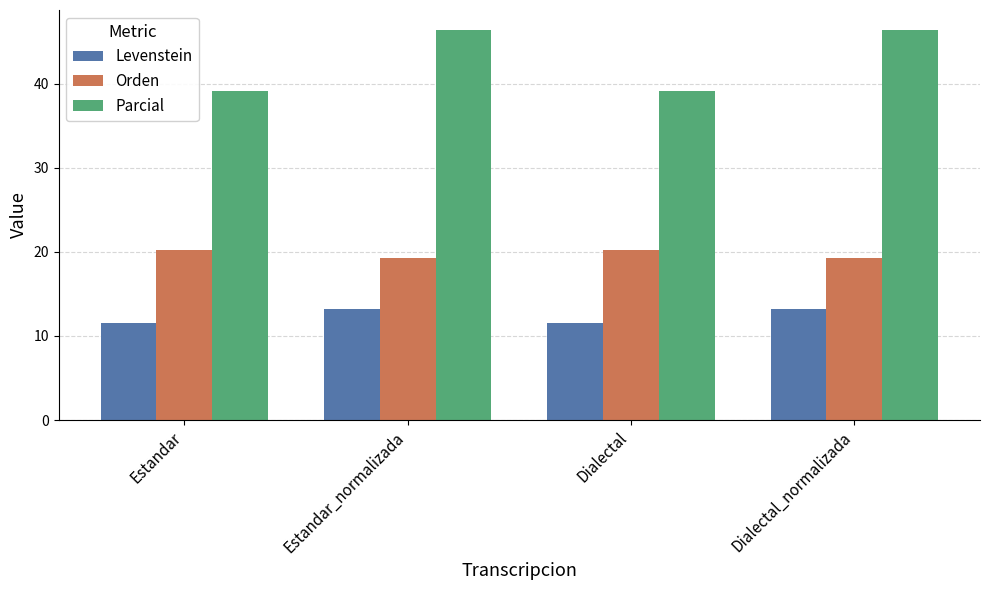

How many groups of bars are there?

4